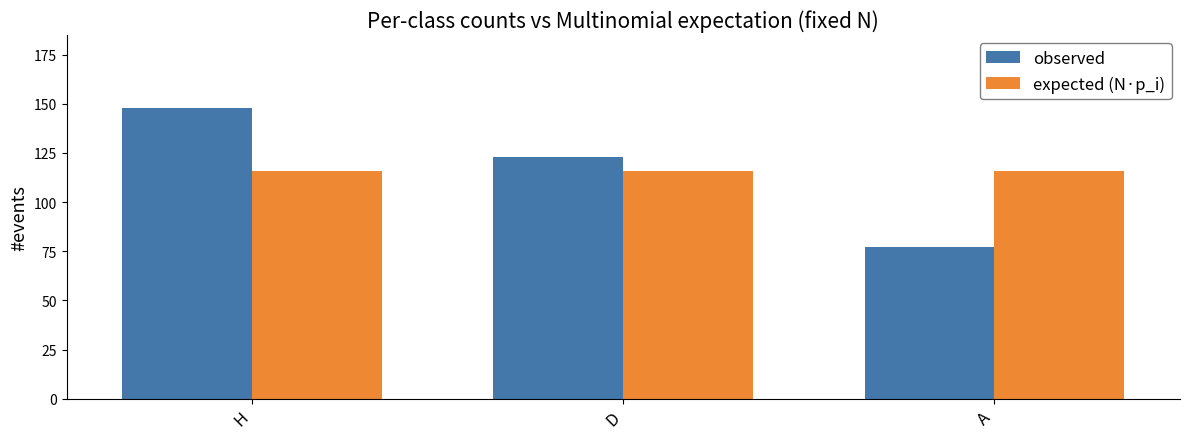

The value of expected (N·p_i) at D is 116. True or false?

True